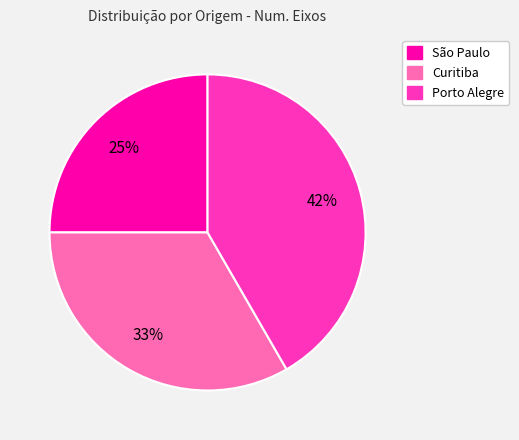

To the nearest percent, what portion does Curitiba represent?

33%